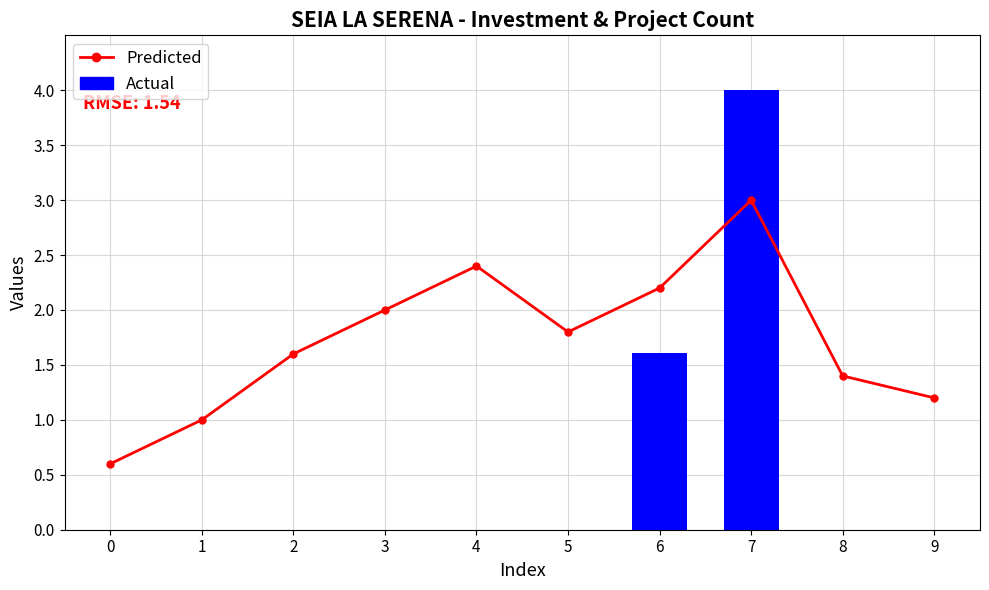

Which has a higher value, 8 or 6?

6